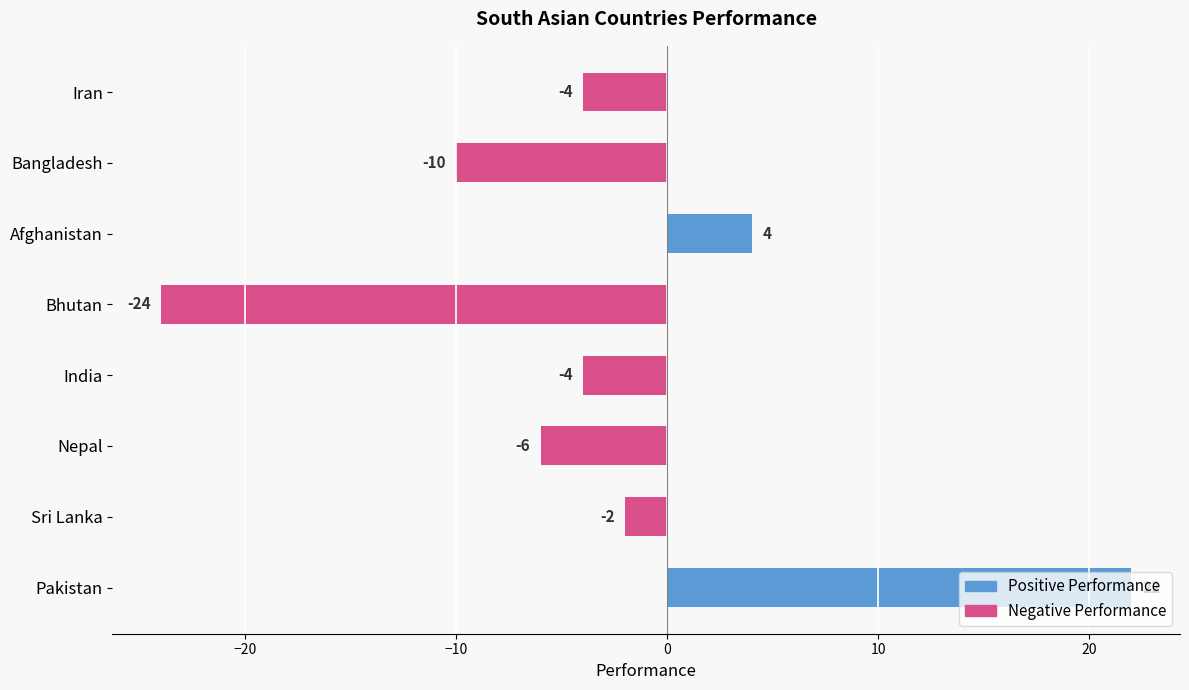

What is the approximate value at Afghanistan?

4